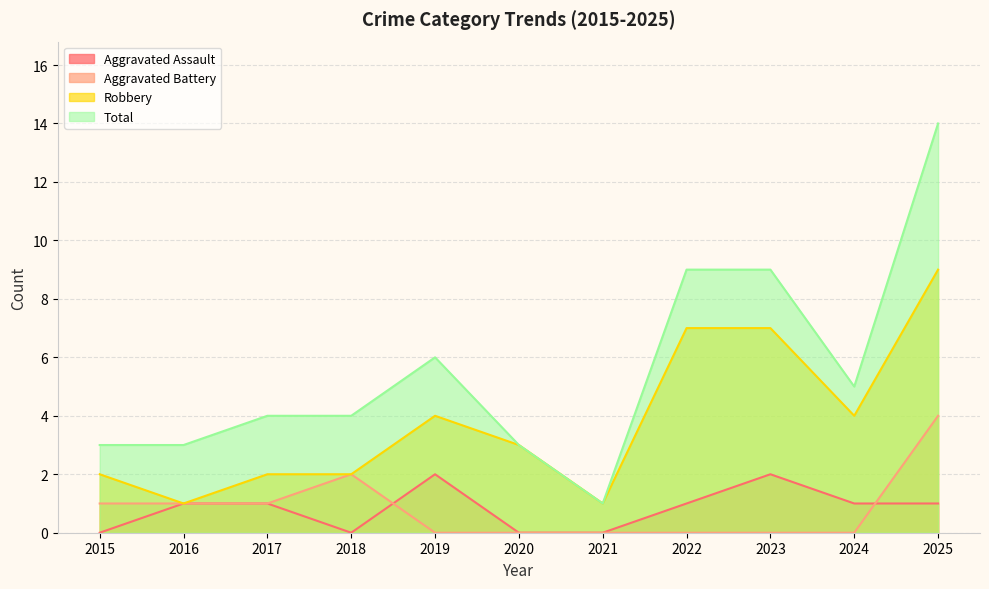

At which label does Total reach its minimum?

2021